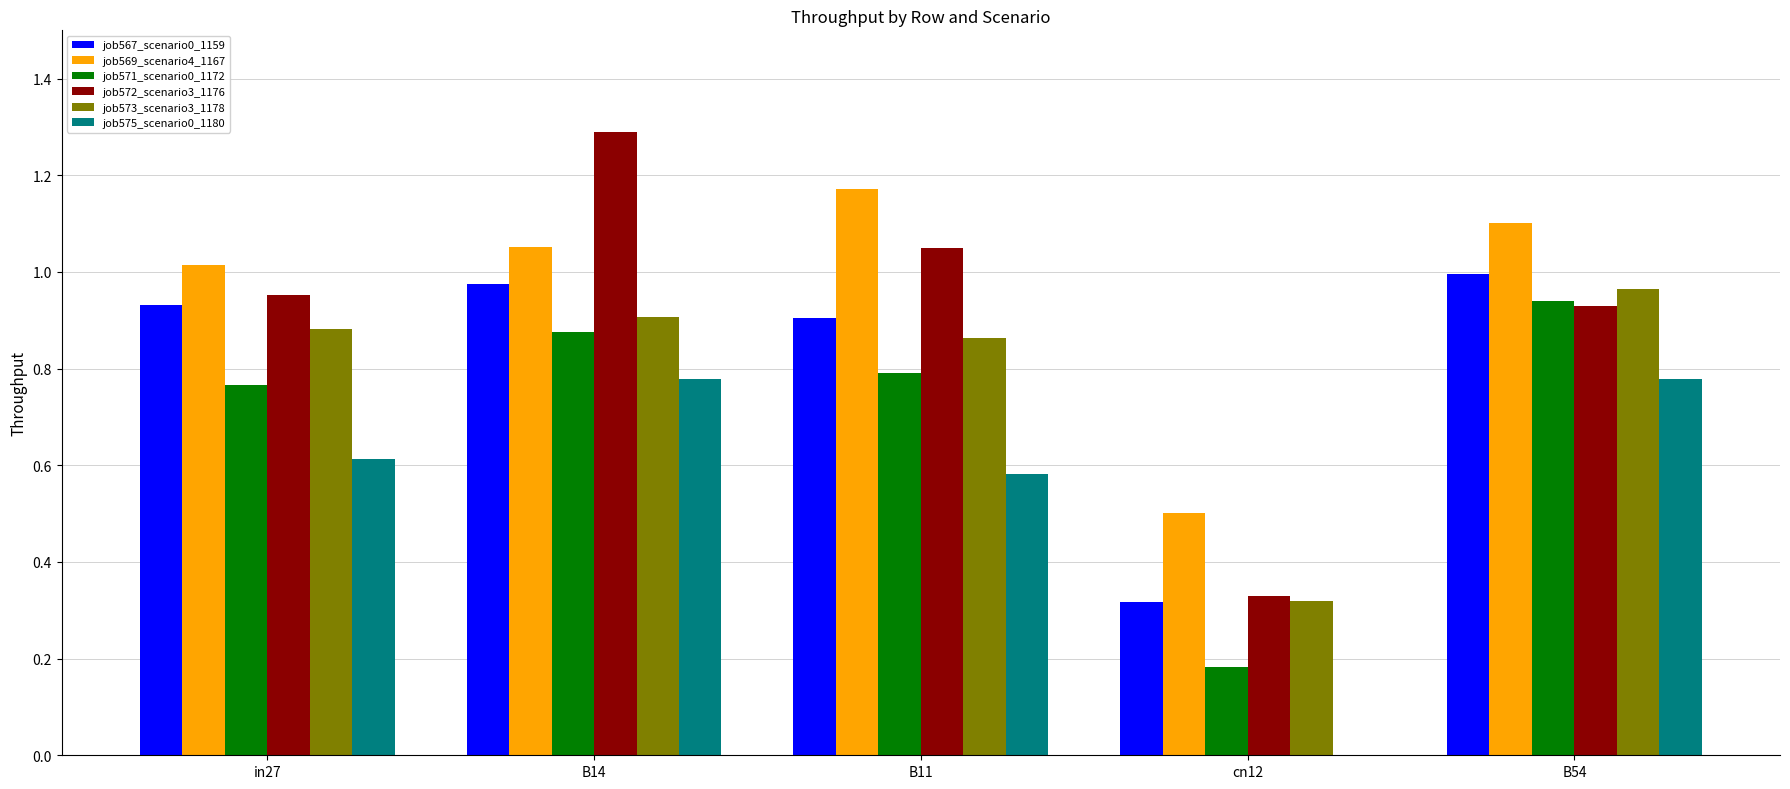

True or false: job573_scenario3_1178 has a value of 0.9 at B14.

True